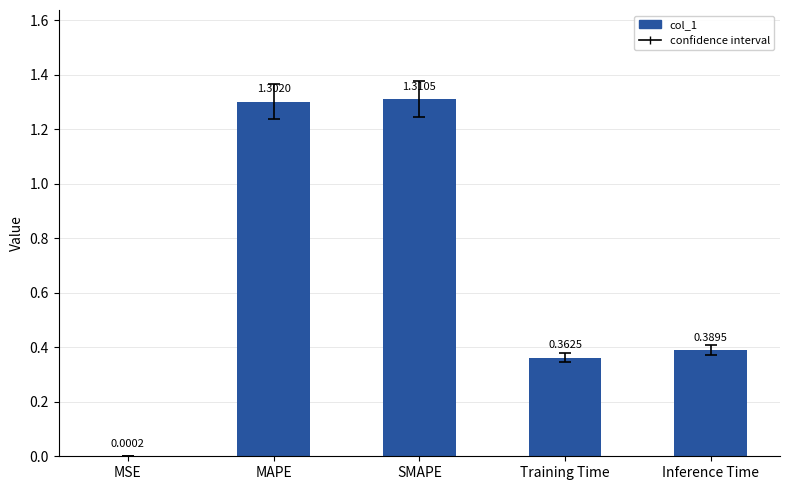

At which category does the chart reach its peak across all series?

SMAPE